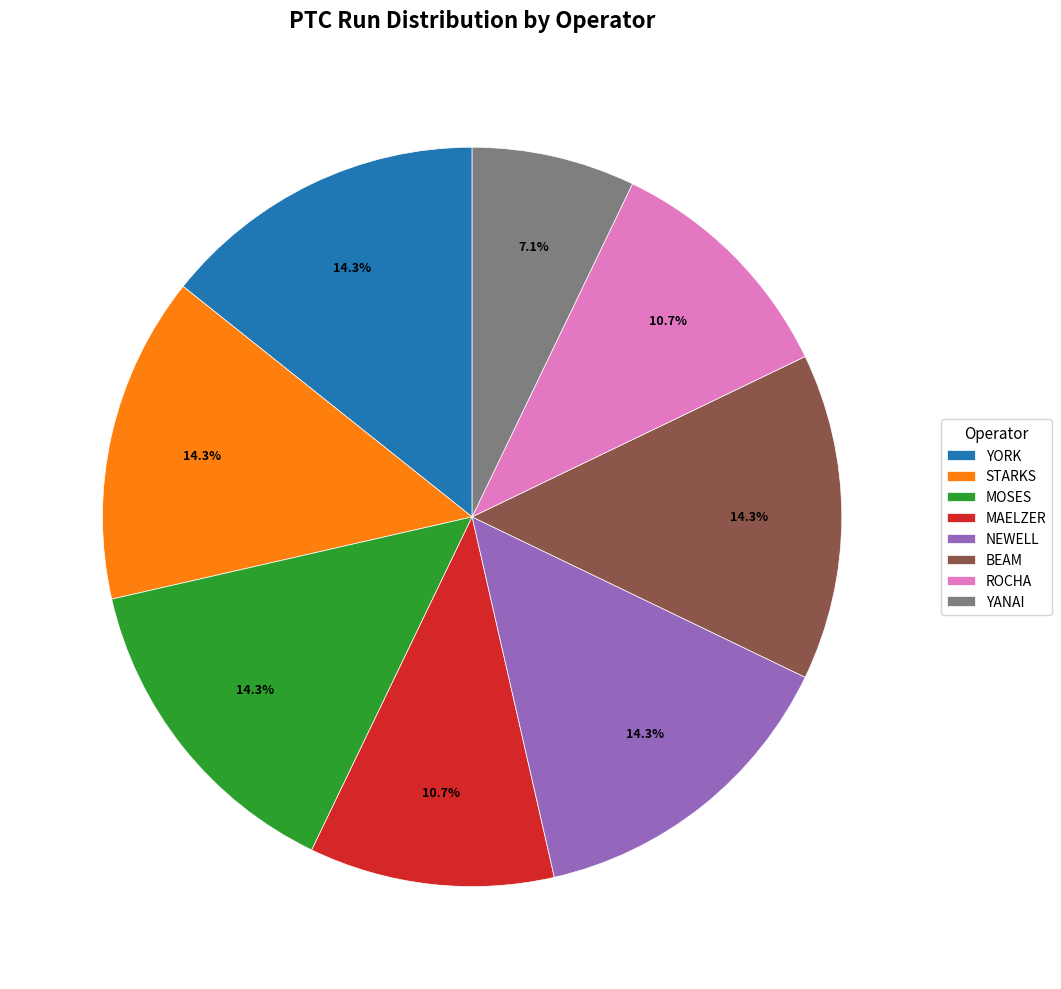

True or false: YORK accounts for 27% of the total.

False